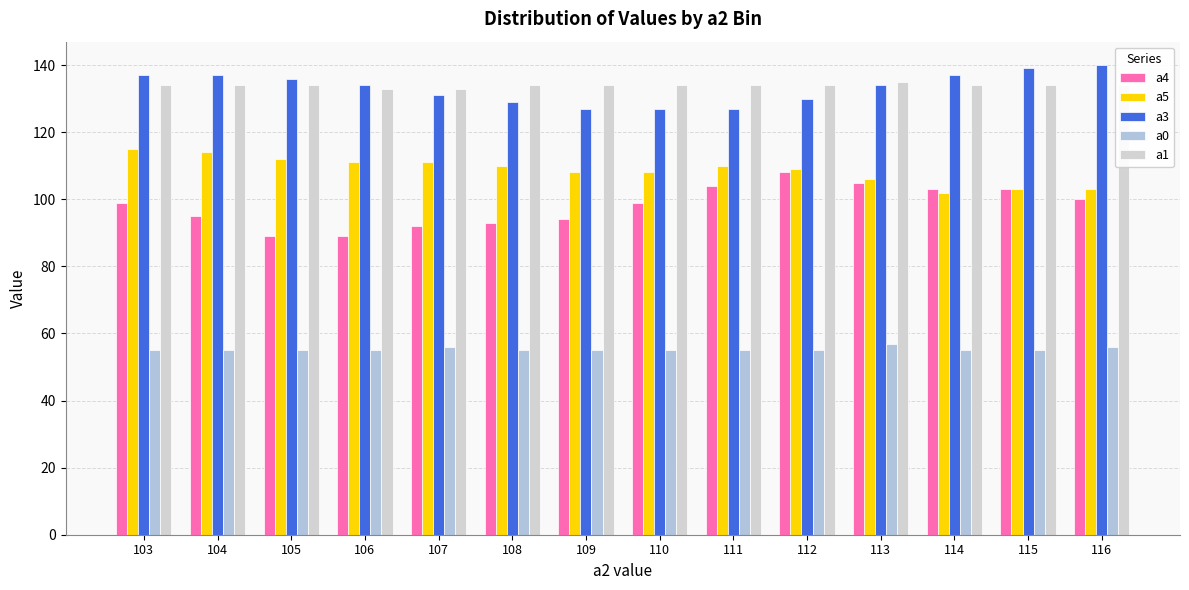

Is the value of a0 at 114 greater than the value of a4 at 113?

No